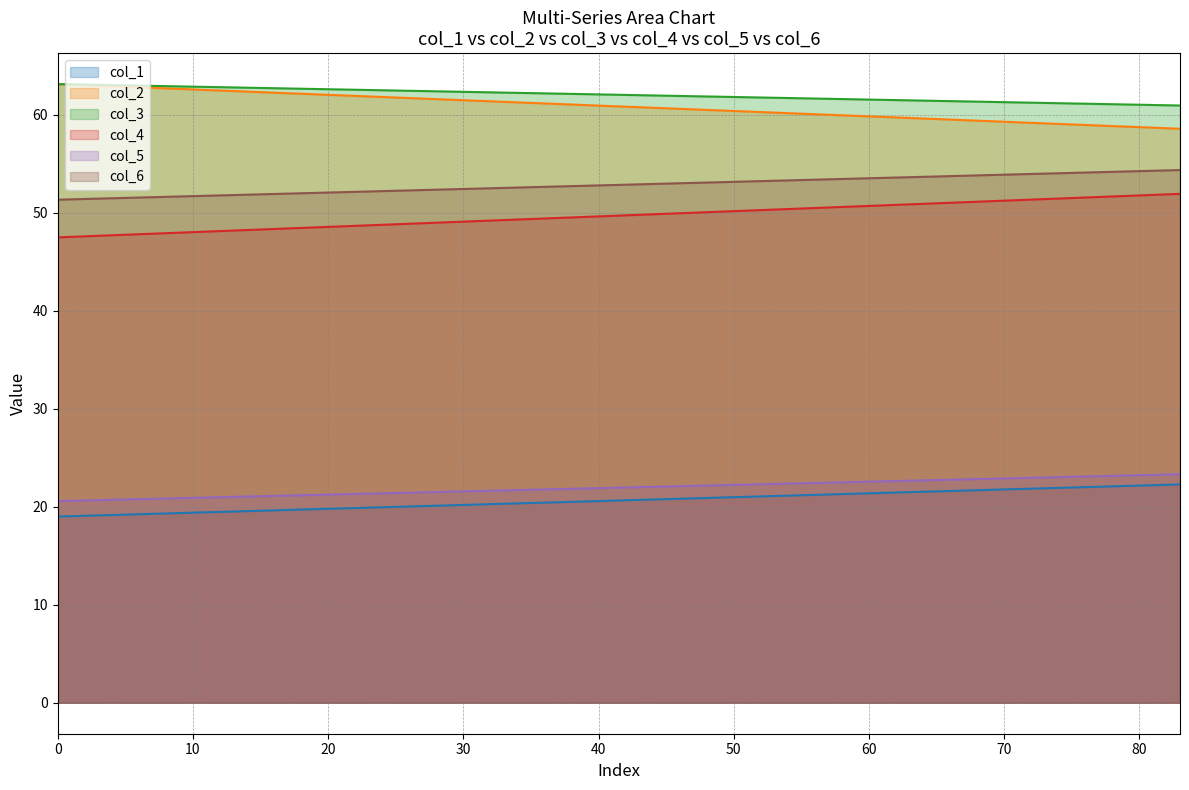

Is the value of col_2 at Row 1 greater than the value of col_1 at Row 1?

Yes